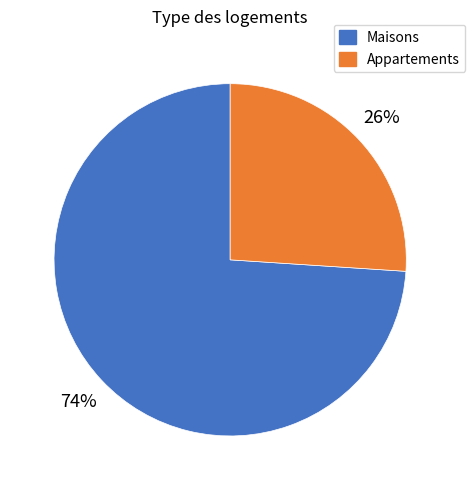

To the nearest percent, what portion does Appartements represent?

26%